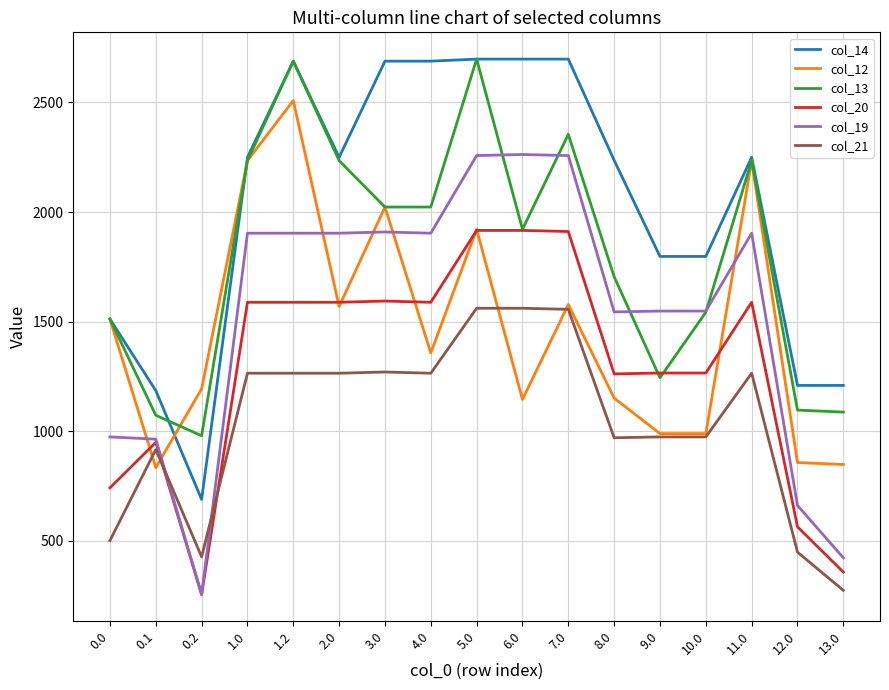

True or false: col_13 and col_21 cross at least once.

False